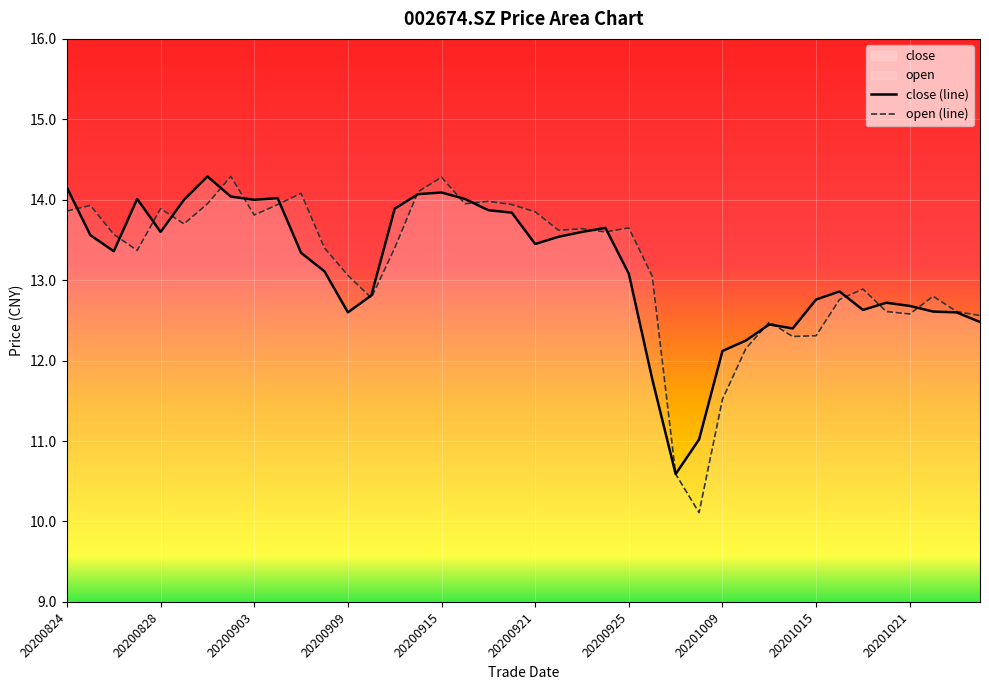

Reading left to right, list all the values displayed in this chart.

close: 20200824=14.2	20200825=13.6	20200826=13.4	20200827=14.0	20200828=13.6	20200831=14.0	20200901=14.3	20200902=14.0	20200903=14.0	20200904=14.0	20200907=13.3	20200908=13.1	20200909=12.6	20200910=12.8	20200911=13.9	20200914=14.1	20200915=14.1	20200916=14.0	20200917=13.9	20200918=13.8	20200921=13.4	20200922=13.5	20200923=13.6	20200924=13.7	20200925=13.1	20200928=11.8	20200929=10.6	20200930=11.0	20201009=12.1	20201012=12.2	20201013=12.4	20201014=12.4	20201015=12.8	20201016=12.9	20201019=12.6	20201020=12.7	20201021=12.7	20201022=12.6	20201023=12.6	20201026=12.5
open: 20200824=13.9	20200825=13.9	20200826=13.6	20200827=13.4	20200828=13.9	20200831=13.7	20200901=13.9	20200902=14.3	20200903=13.8	20200904=13.9	20200907=14.1	20200908=13.4	20200909=13.1	20200910=12.8	20200911=13.4	20200914=14.1	20200915=14.3	20200916=13.9	20200917=14.0	20200918=13.9	20200921=13.8	20200922=13.6	20200923=13.6	20200924=13.6	20200925=13.7	20200928=13.1	20200929=10.6	20200930=10.1	20201009=11.5	20201012=12.2	20201013=12.5	20201014=12.3	20201015=12.3	20201016=12.8	20201019=12.9	20201020=12.6	20201021=12.6	20201022=12.8	20201023=12.6	20201026=12.6